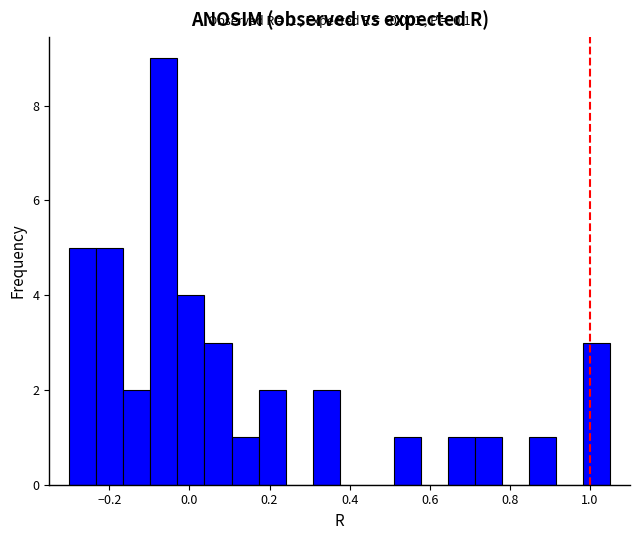

Around what value on the x-axis is the tallest bar? Give the approximate position of its centre, as read against the axis.

-0.06